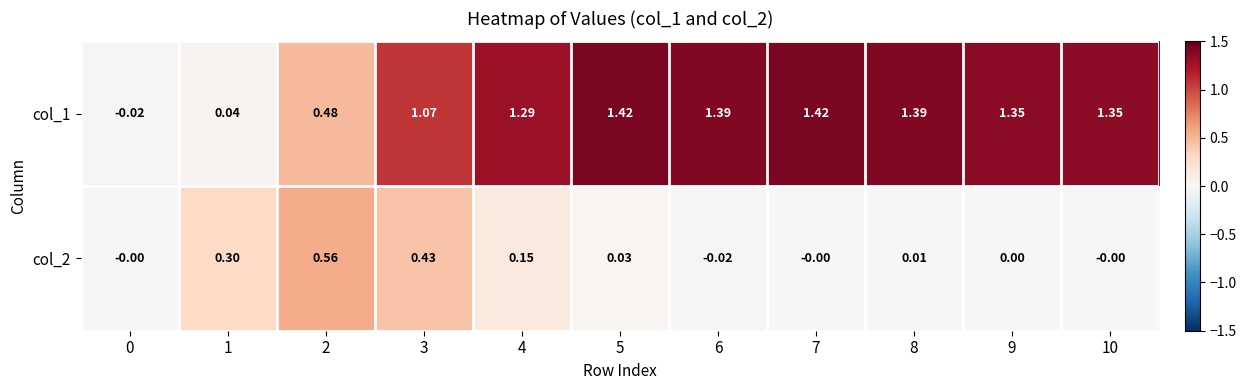

Reading left to right, what are all the values shown in this chart?

col_1: 0=-0.0	1=0.0	2=0.5	3=1.1	4=1.3	5=1.4	6=1.4	7=1.4	8=1.4	9=1.4	10=1.4
col_2: 0=-0.0	1=0.3	2=0.6	3=0.4	4=0.1	5=0.0	6=-0.0	7=-0.0	8=0.0	9=0.0	10=-0.0